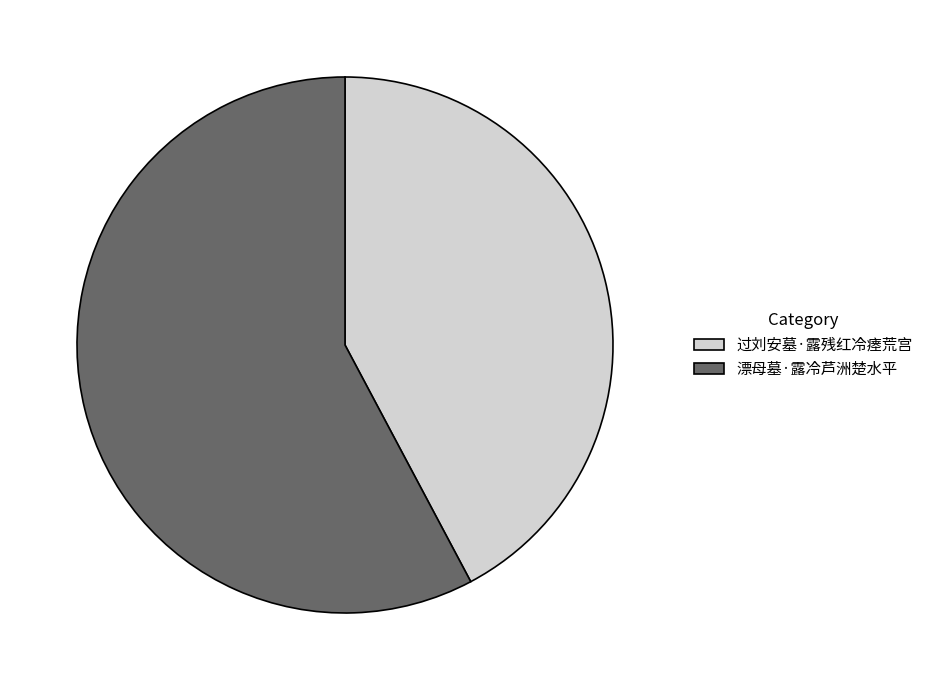

What is the smallest slice in the pie chart?

过刘安墓·露残红冷瘗荒宫